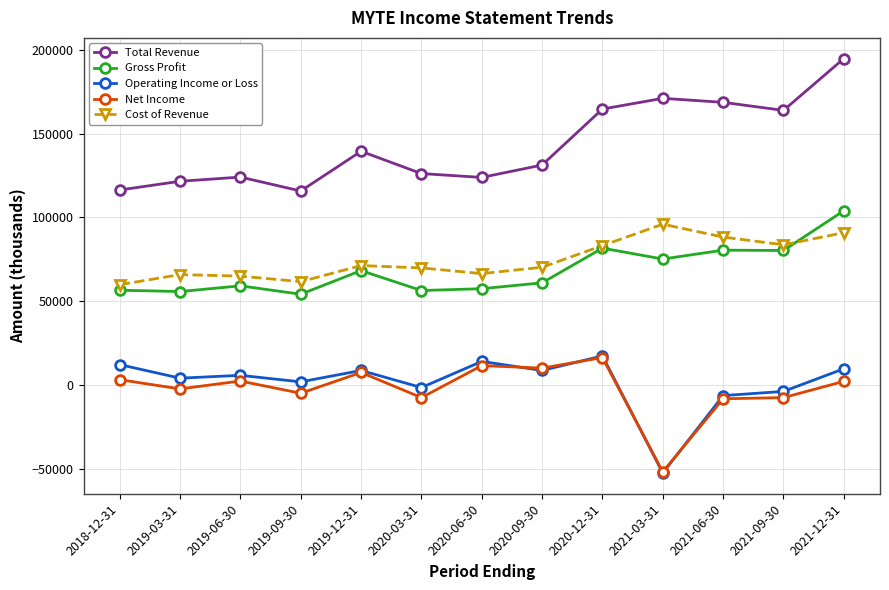

True or false: Net Income has more than 1 points higher than both neighbors.

True